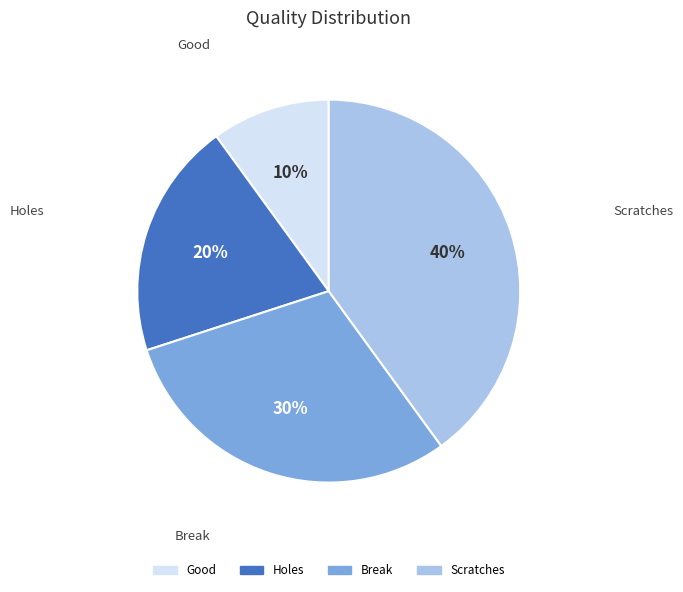

True or false: Break accounts for 40% of the total.

False